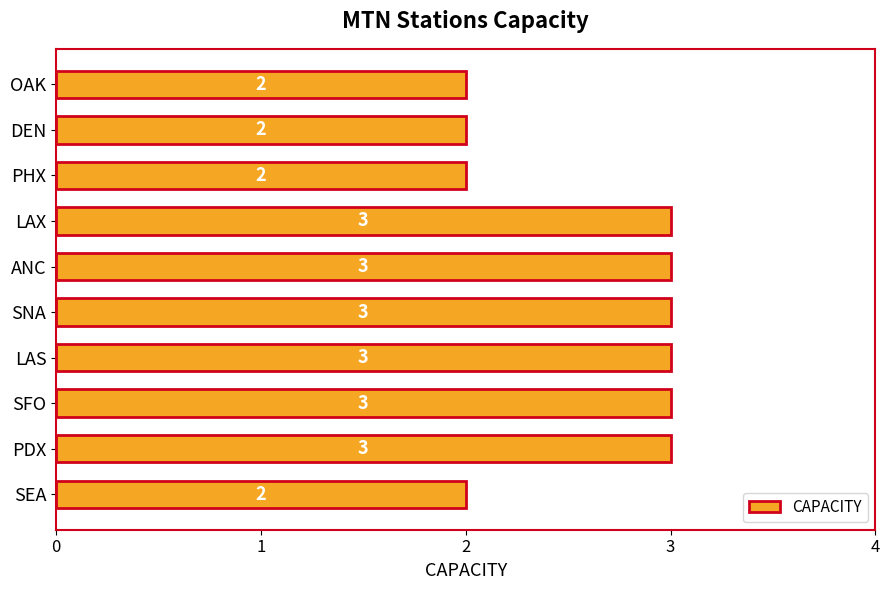

Count the values in the range 2 to 3.

10